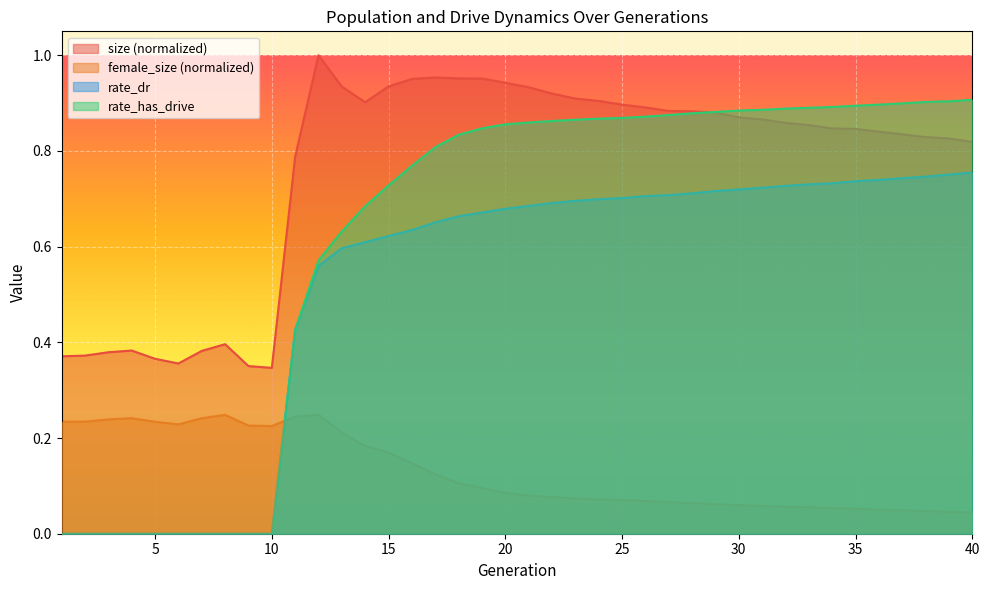

Does the chart display data point markers on the line(s)?

No